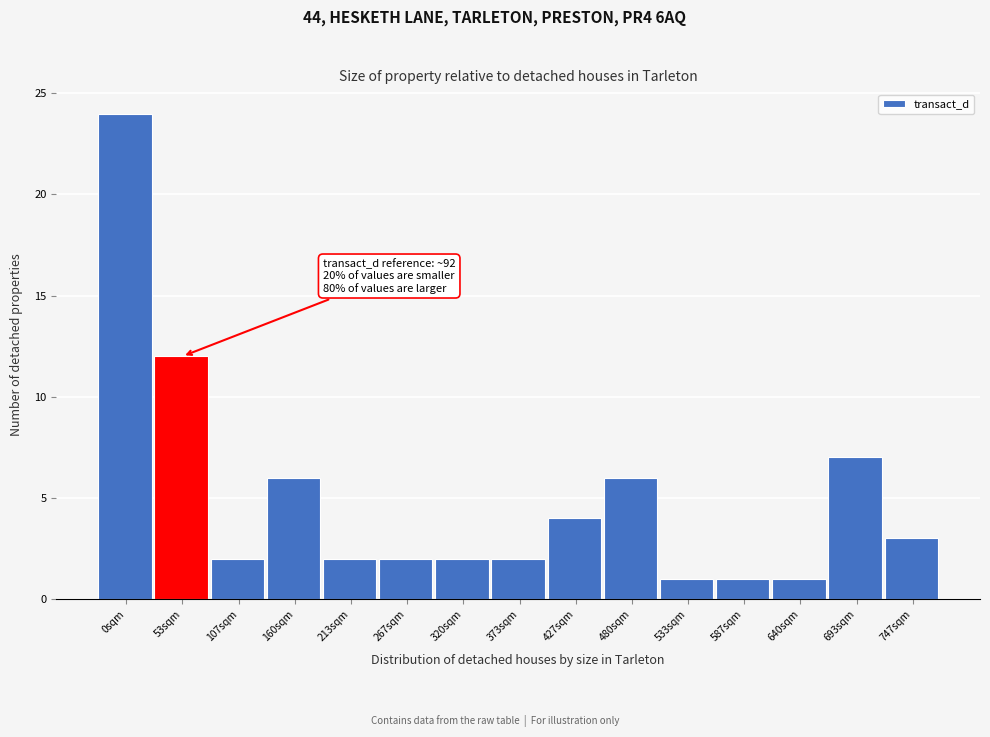

Reading left to right, list all the values displayed in this chart.

24	12	2	6	2	2	2	2	4	6	1	1	1	7	3